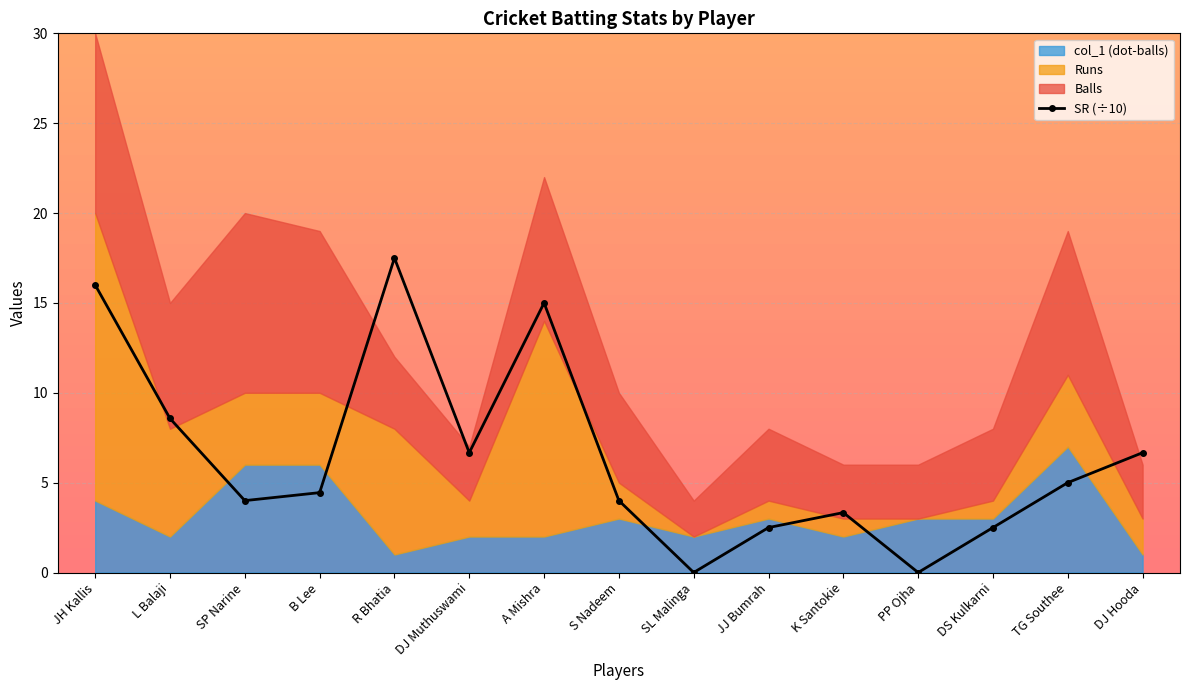

What is the sum of the values at TG Southee and DJ Muthuswami?

11.7